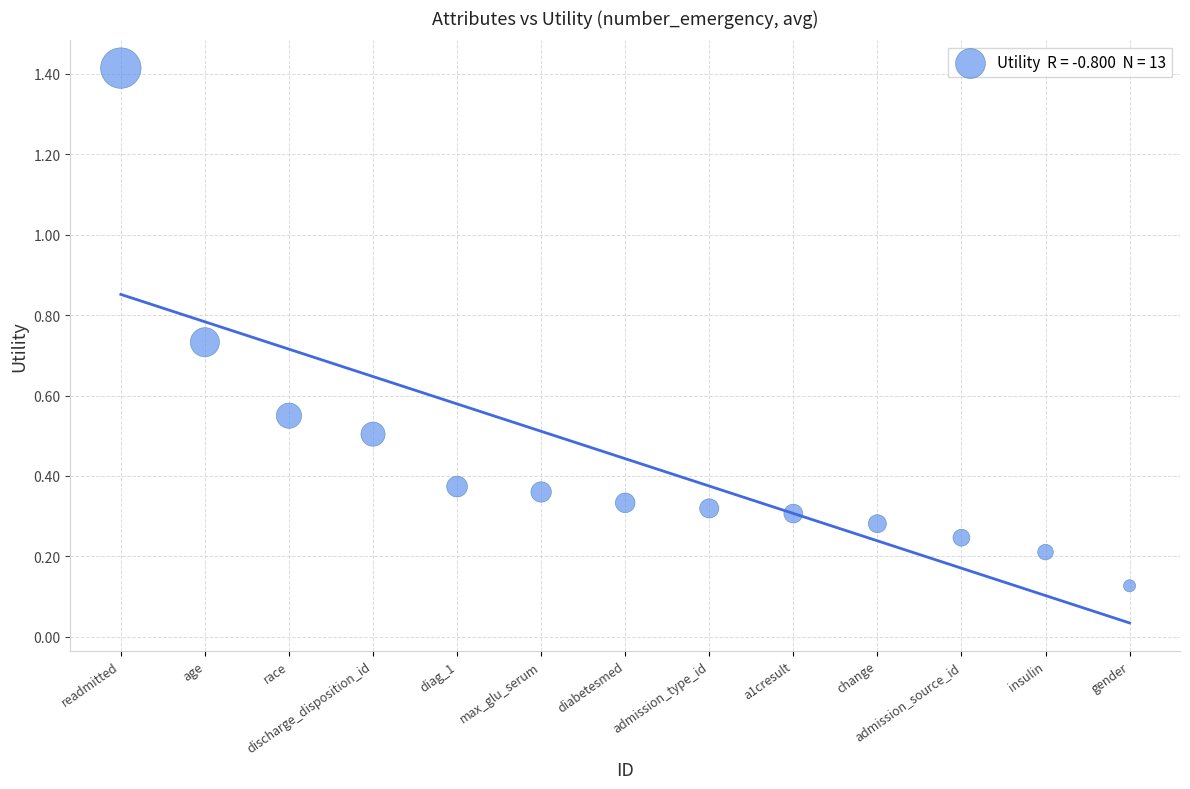

What is the range of Y values (max minus min)?

1.3